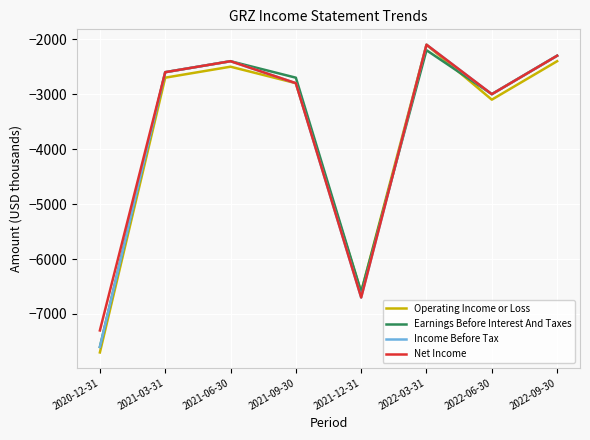

Does the chart have visible grid lines?

Yes